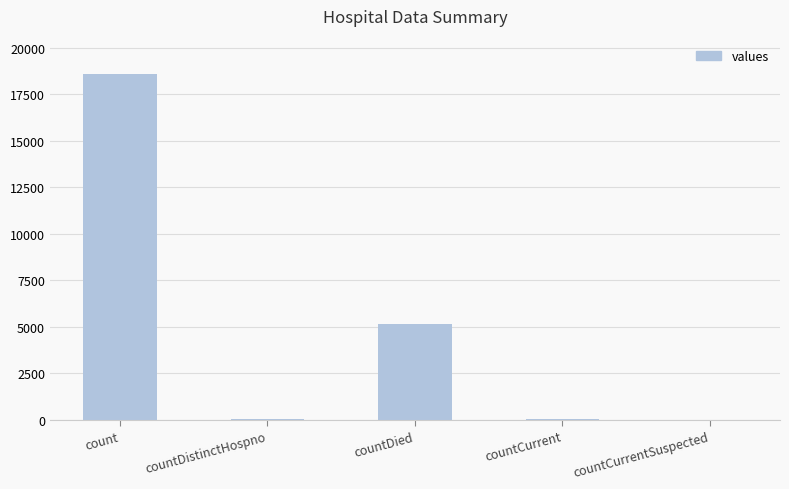

Which label corresponds to the largest value in the chart?

count